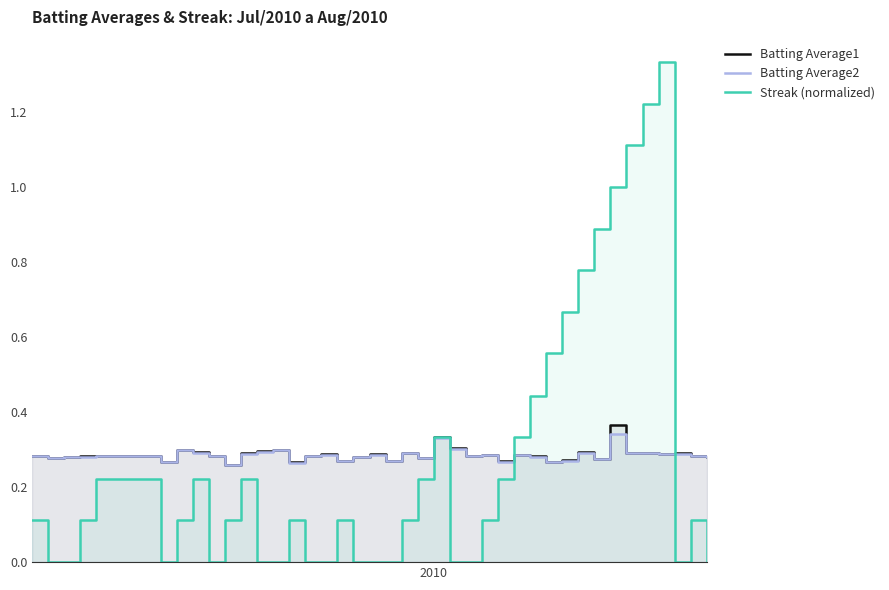

True or false: Batting Average2 and Streak (normalized) cross at least once.

True